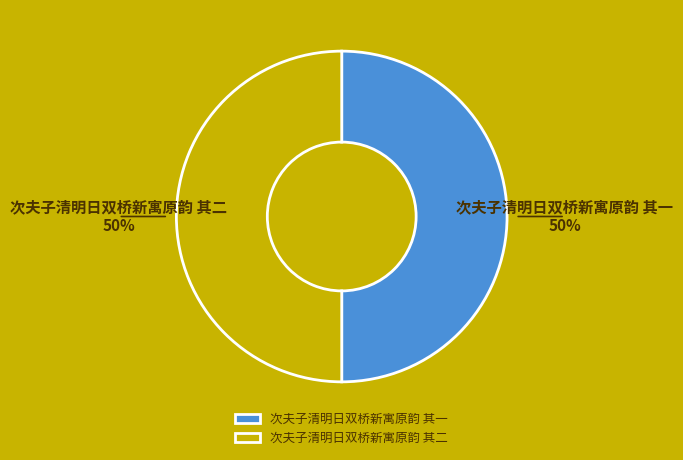

The 次夫子清明日双桥新寓原韵 其二 slice represents 61% of the pie. True or false?

False